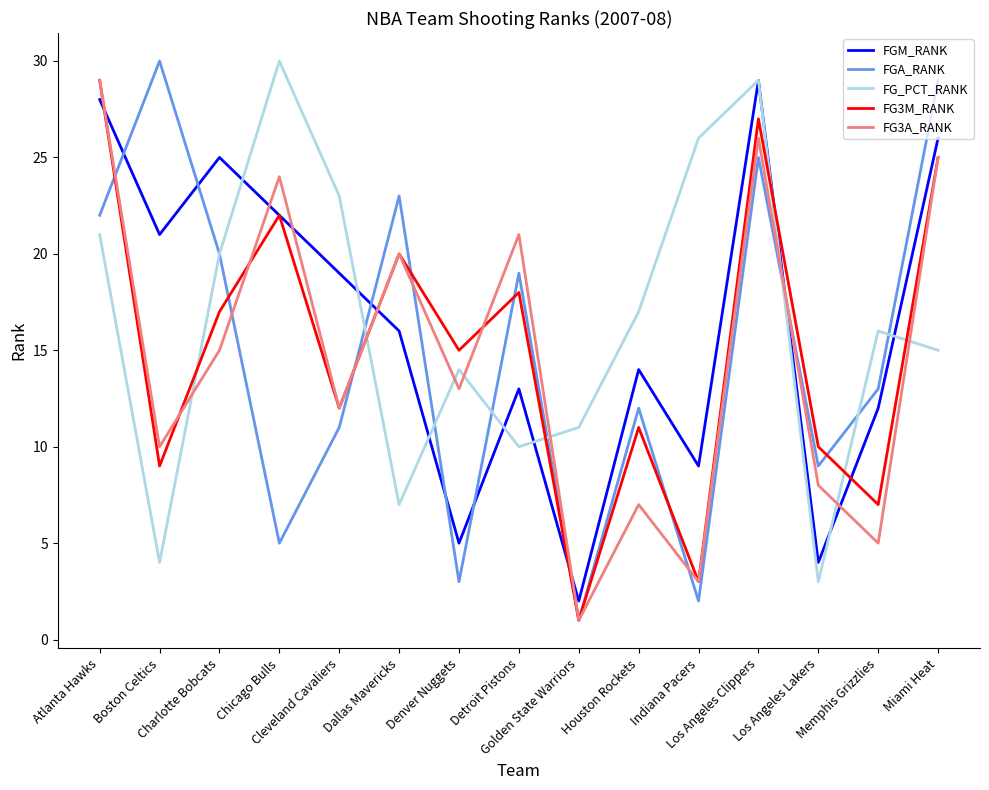

What are all the series names shown in the legend?

FGM_RANK, FGA_RANK, FG_PCT_RANK, FG3M_RANK, FG3A_RANK